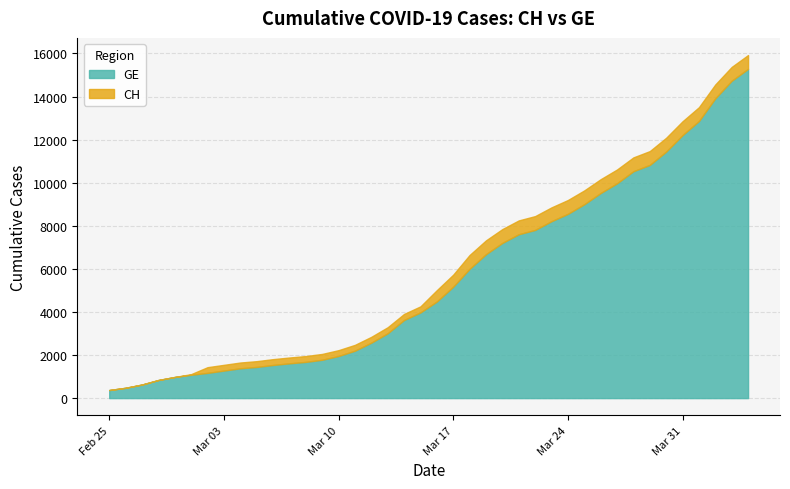

What is the label of the 34th point from the left?

2020-03-29